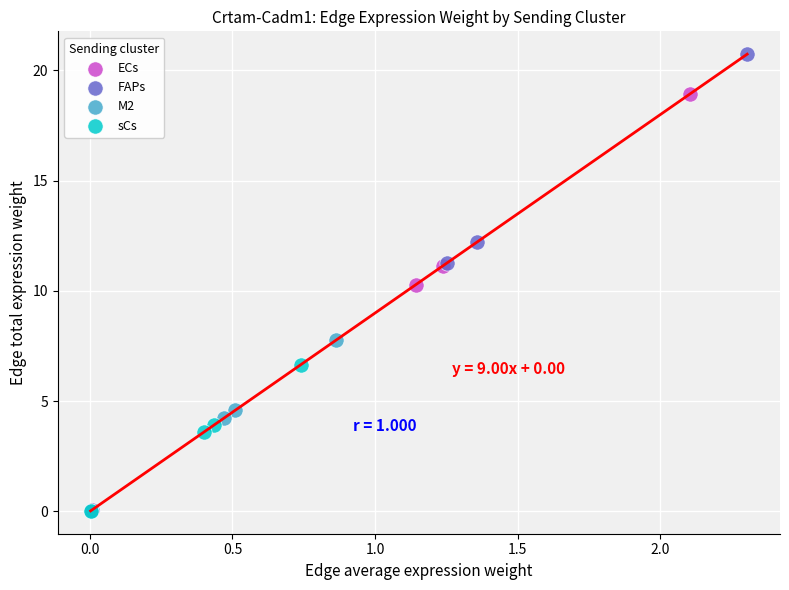

Which series reaches the maximum Y coordinate?

FAPs